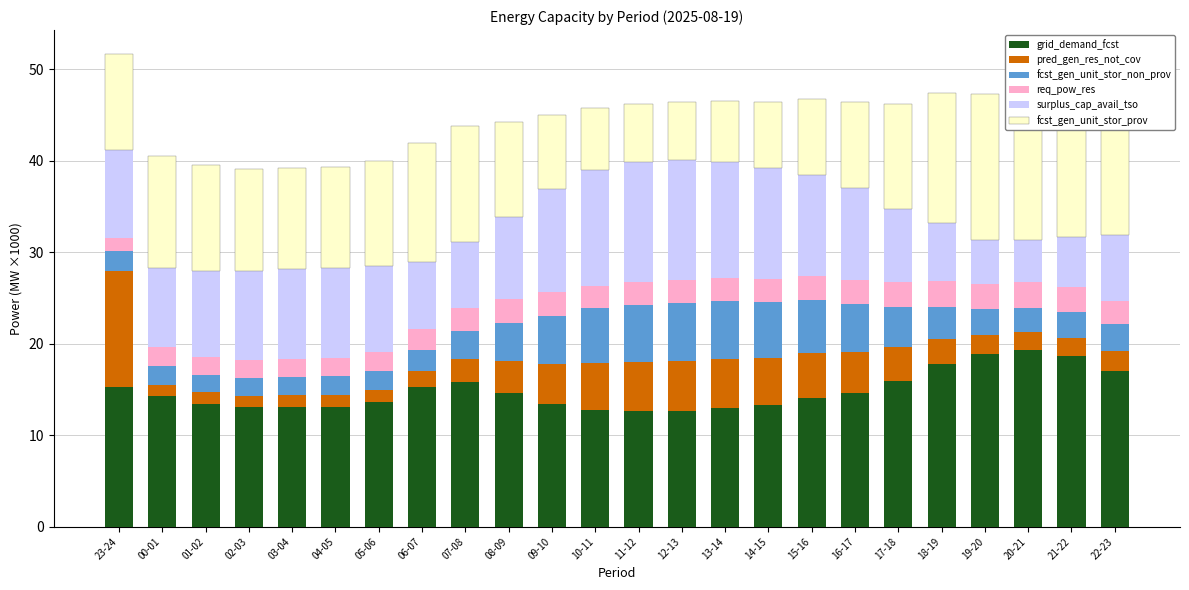

Reading left to right, list all the values displayed in this chart.

grid_demand_fcst: 15.3	14.3	13.5	13.1	13.1	13.1	13.6	15.3	15.9	14.6	13.4	12.8	12.6	12.7	13.0	13.3	14.1	14.7	15.9	17.7	18.9	19.3	18.6	17.1
pred_gen_res_not_cov: 12.7	1.3	1.2	1.2	1.3	1.3	1.4	1.7	2.4	3.5	4.4	5.1	5.4	5.4	5.4	5.2	4.9	4.4	3.7	2.8	2.1	1.9	2.0	2.2
fcst_gen_unit_stor_non_prov: 2.2	2.0	1.9	2.0	2.0	2.0	2.1	2.3	3.1	4.2	5.3	6.0	6.3	6.4	6.3	6.1	5.8	5.2	4.4	3.5	2.9	2.7	2.8	2.9
req_pow_res: 1.5	2.1	2.0	1.9	1.9	1.9	2.0	2.3	2.5	2.6	2.6	2.5	2.5	2.5	2.5	2.5	2.6	2.7	2.7	2.8	2.8	2.8	2.7	2.5
surplus_cap_avail_tso: 9.6	8.6	9.4	9.8	9.8	9.8	9.4	7.3	7.2	9.0	11.3	12.6	13.1	13.1	12.7	12.2	11.1	10.0	8.0	6.3	4.8	4.6	5.6	7.3
fcst_gen_unit_stor_prov: 10.5	12.3	11.5	11.1	11.1	11.1	11.5	13.0	12.7	10.4	8.1	6.8	6.3	6.3	6.6	7.2	8.3	9.4	11.5	14.2	16.0	16.6	15.8	14.1